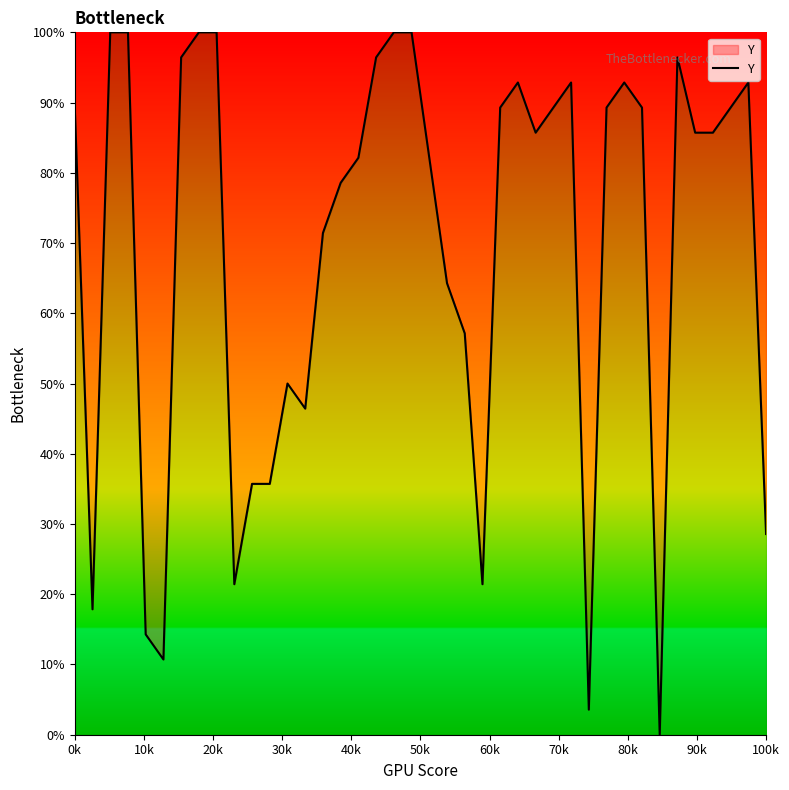

What is the difference between the maximum and minimum values?

100.0